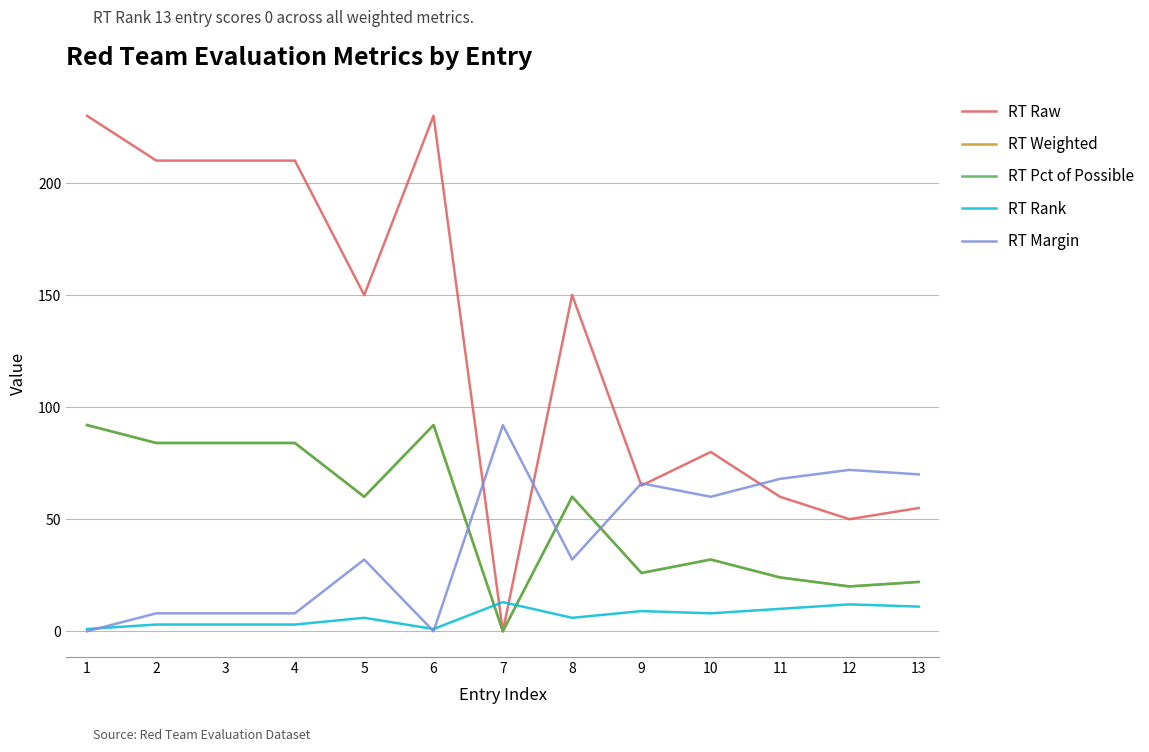

Does the chart display data point markers on the line(s)?

No